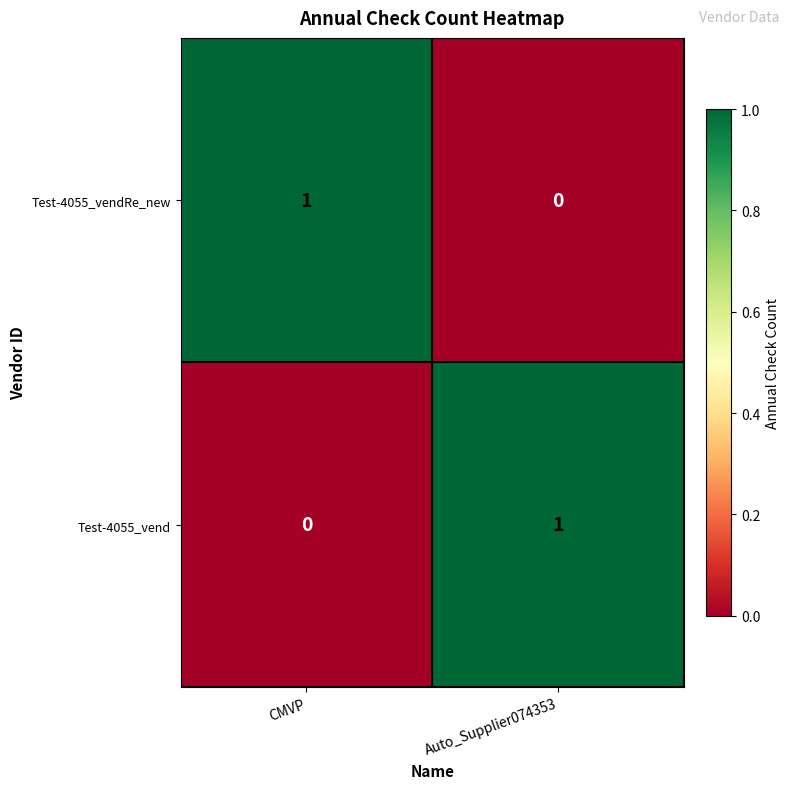

At CMVP, list the series in order from smallest to largest.

Test-4055_vend, Test-4055_vendRe_new